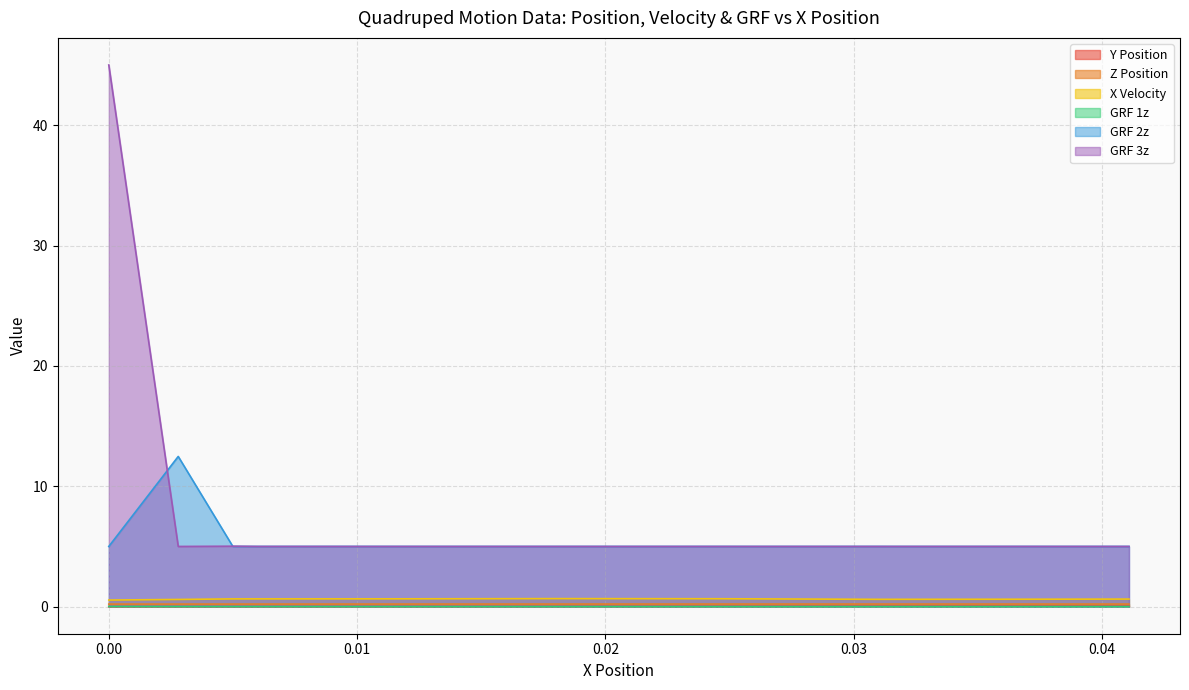

True or false: X Velocity has more than 0 interior local peaks.

True